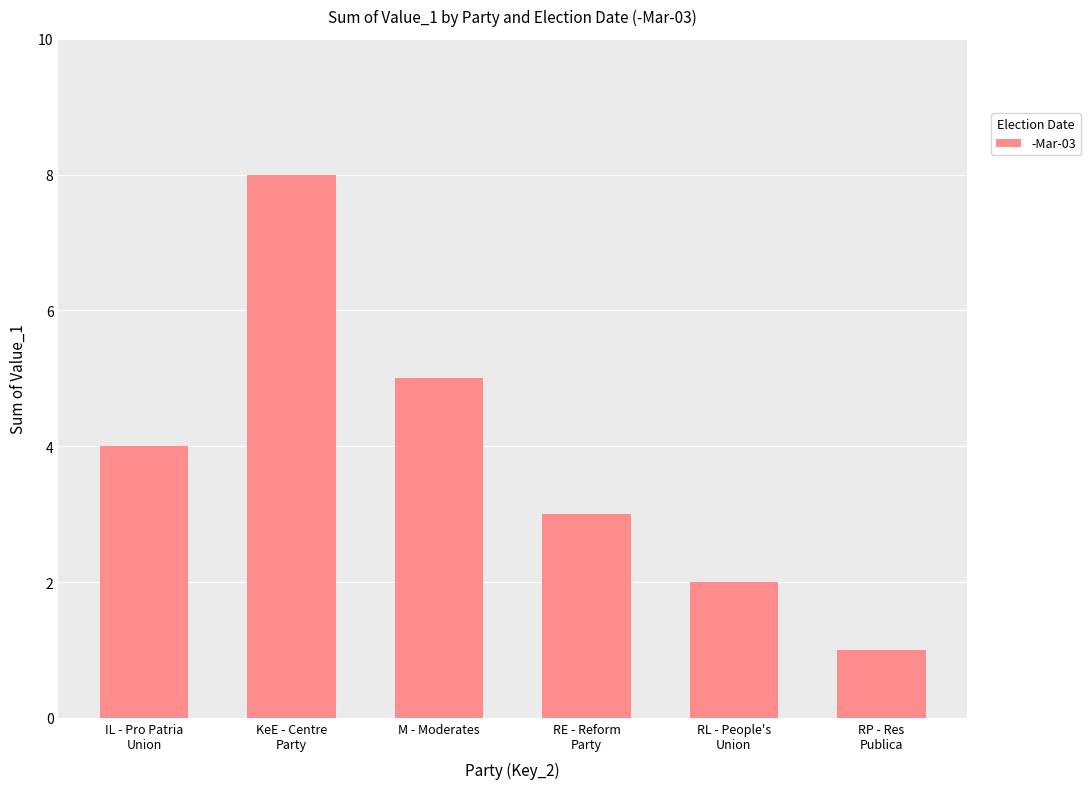

The chart shows a value of 2 at RP - Res
Publica. True or false?

False